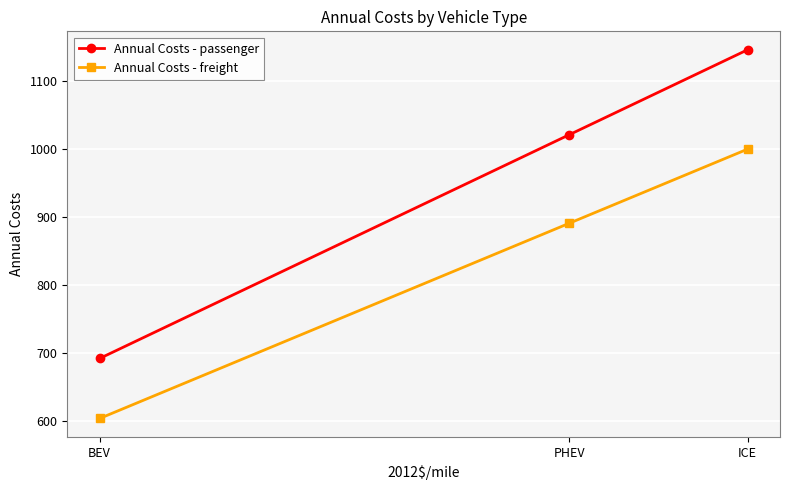

Where does the Annual Costs - freight series first go above 891?

PHEV